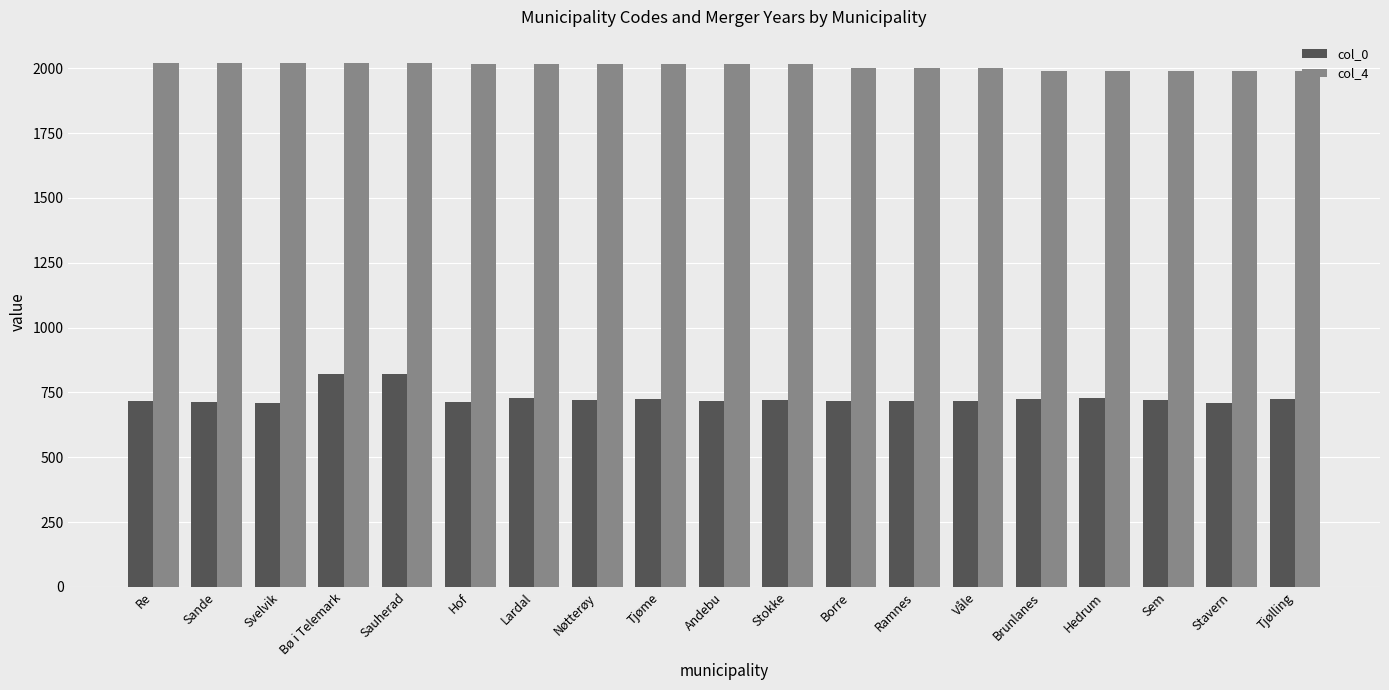

Is the value of col_4 at Stavern greater than the value of col_0 at Sem?

Yes